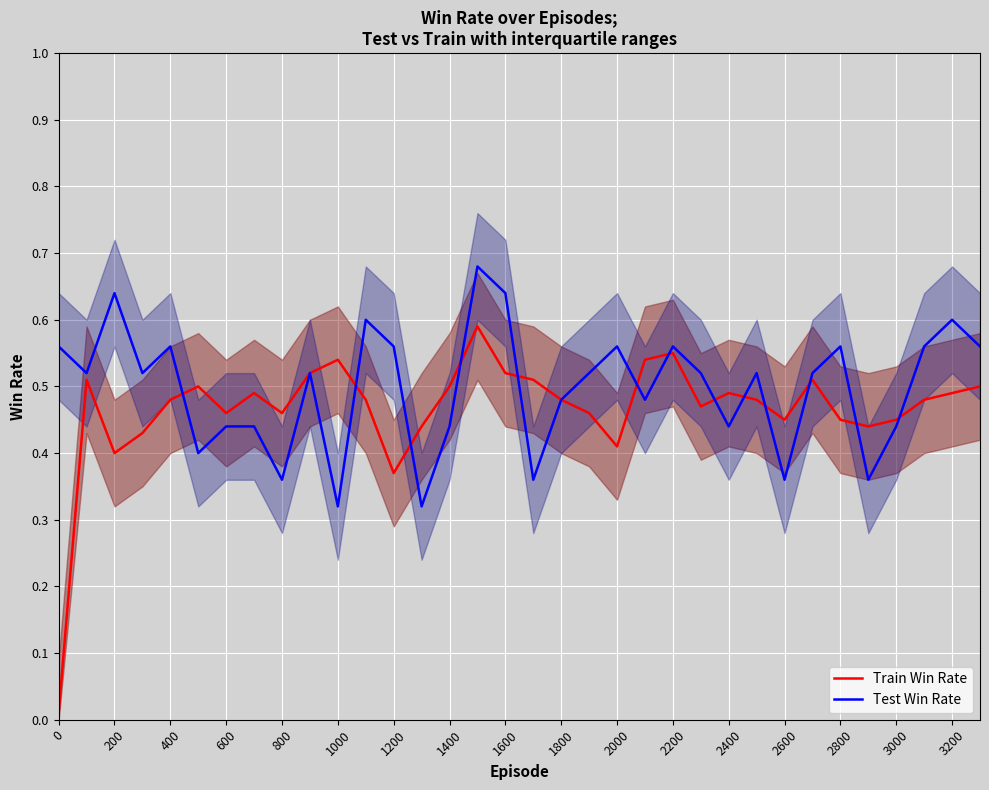

Reading left to right, transcribe all the data shown in this chart.

Train Win Rate: 0.0	0.5	0.4	0.4	0.5	0.5	0.5	0.5	0.5	0.5	0.5	0.5	0.4	0.4	0.5	0.6	0.5	0.5	0.5	0.5	0.4	0.5	0.6	0.5	0.5	0.5	0.5	0.5	0.5	0.4	0.5	0.5	0.5	0.5
Test Win Rate: 0.6	0.5	0.6	0.5	0.6	0.4	0.4	0.4	0.4	0.5	0.3	0.6	0.6	0.3	0.4	0.7	0.6	0.4	0.5	0.5	0.6	0.5	0.6	0.5	0.4	0.5	0.4	0.5	0.6	0.4	0.4	0.6	0.6	0.6